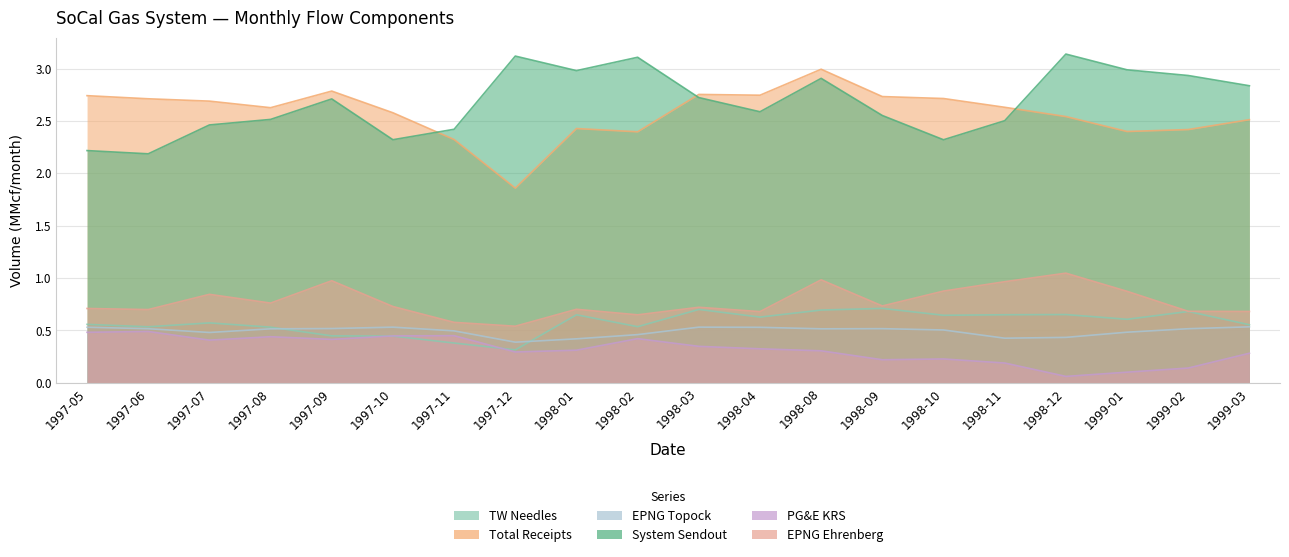

Reading left to right, extract all data points from this chart.

TW Needles: 1997-05=0.6	1997-06=0.5	1997-07=0.6	1997-08=0.5	1997-09=0.4	1997-10=0.4	1997-11=0.4	1997-12=0.3	1998-01=0.6	1998-02=0.5	1998-03=0.7	1998-04=0.6	1998-08=0.7	1998-09=0.7	1998-10=0.6	1998-11=0.6	1998-12=0.7	1999-01=0.6	1999-02=0.7	1999-03=0.6
Total Receipts: 1997-05=2.7	1997-06=2.7	1997-07=2.7	1997-08=2.6	1997-09=2.8	1997-10=2.6	1997-11=2.3	1997-12=1.9	1998-01=2.4	1998-02=2.4	1998-03=2.8	1998-04=2.7	1998-08=3.0	1998-09=2.7	1998-10=2.7	1998-11=2.6	1998-12=2.5	1999-01=2.4	1999-02=2.4	1999-03=2.5
EPNG Topock: 1997-05=0.5	1997-06=0.5	1997-07=0.5	1997-08=0.5	1997-09=0.5	1997-10=0.5	1997-11=0.5	1997-12=0.4	1998-01=0.4	1998-02=0.5	1998-03=0.5	1998-04=0.5	1998-08=0.5	1998-09=0.5	1998-10=0.5	1998-11=0.4	1998-12=0.4	1999-01=0.5	1999-02=0.5	1999-03=0.5
System Sendout: 1997-05=2.2	1997-06=2.2	1997-07=2.5	1997-08=2.5	1997-09=2.7	1997-10=2.3	1997-11=2.4	1997-12=3.1	1998-01=3.0	1998-02=3.1	1998-03=2.7	1998-04=2.6	1998-08=2.9	1998-09=2.6	1998-10=2.3	1998-11=2.5	1998-12=3.1	1999-01=3.0	1999-02=2.9	1999-03=2.8
PG&E KRS: 1997-05=0.5	1997-06=0.5	1997-07=0.4	1997-08=0.4	1997-09=0.4	1997-10=0.4	1997-11=0.4	1997-12=0.3	1998-01=0.3	1998-02=0.4	1998-03=0.3	1998-04=0.3	1998-08=0.3	1998-09=0.2	1998-10=0.2	1998-11=0.2	1998-12=0.1	1999-01=0.1	1999-02=0.1	1999-03=0.3
EPNG Ehrenberg: 1997-05=0.7	1997-06=0.7	1997-07=0.8	1997-08=0.8	1997-09=1.0	1997-10=0.7	1997-11=0.6	1997-12=0.5	1998-01=0.7	1998-02=0.6	1998-03=0.7	1998-04=0.7	1998-08=1.0	1998-09=0.7	1998-10=0.9	1998-11=1.0	1998-12=1.0	1999-01=0.9	1999-02=0.7	1999-03=0.7